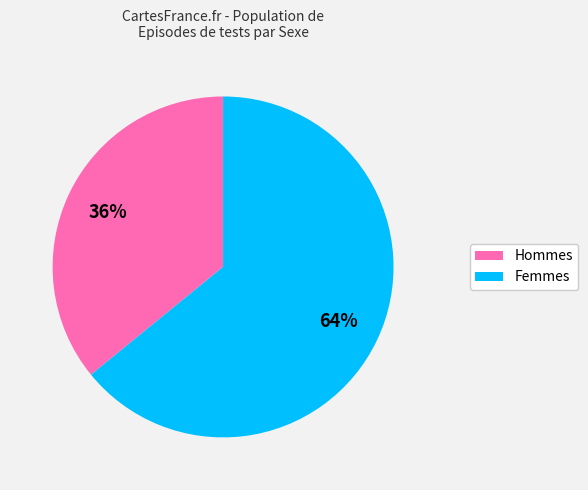

What percentage is the Femmes slice, to the nearest percent?

64%